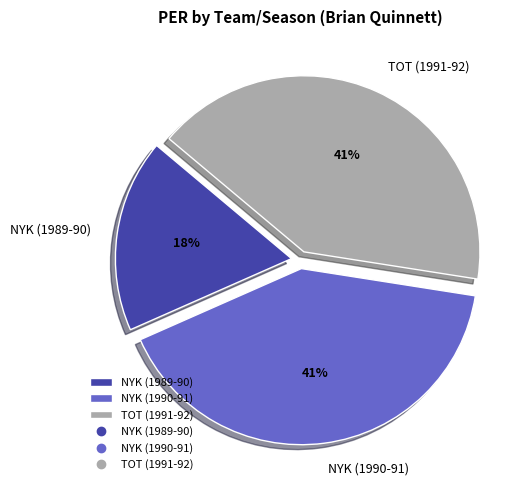

How many segments does this pie chart have?

3